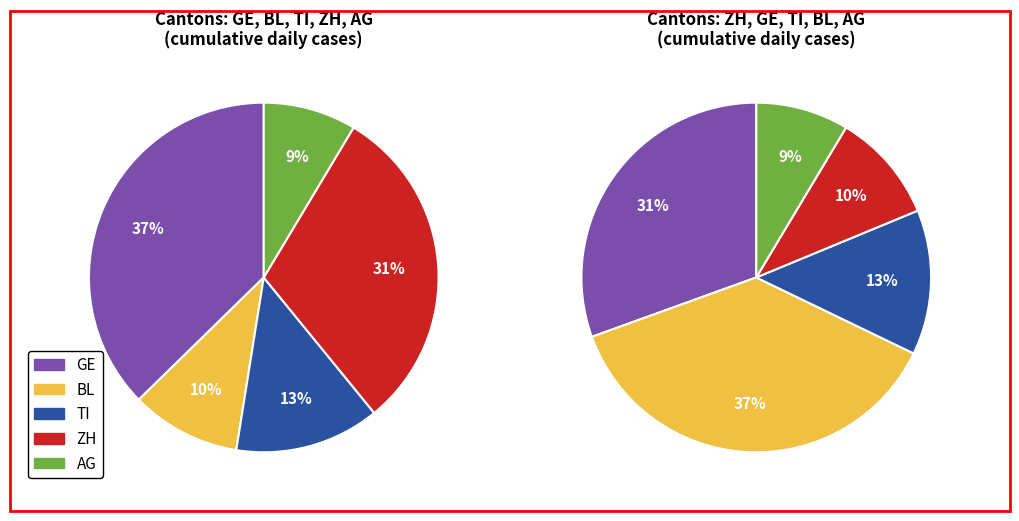

Does 2020-03-02 represent more than half of the total?

No